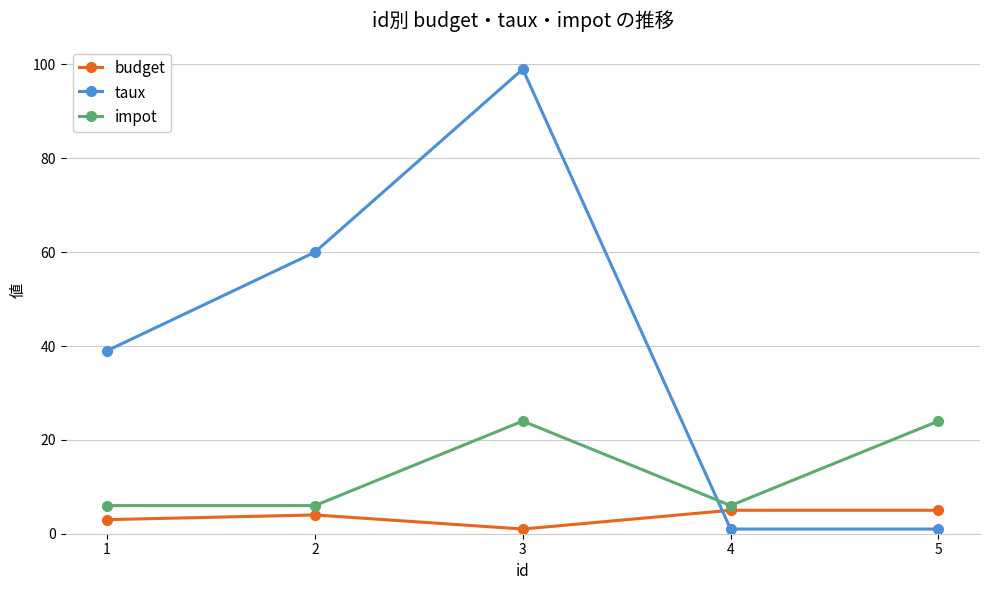

What are all the series names shown in the legend?

budget, taux, impot